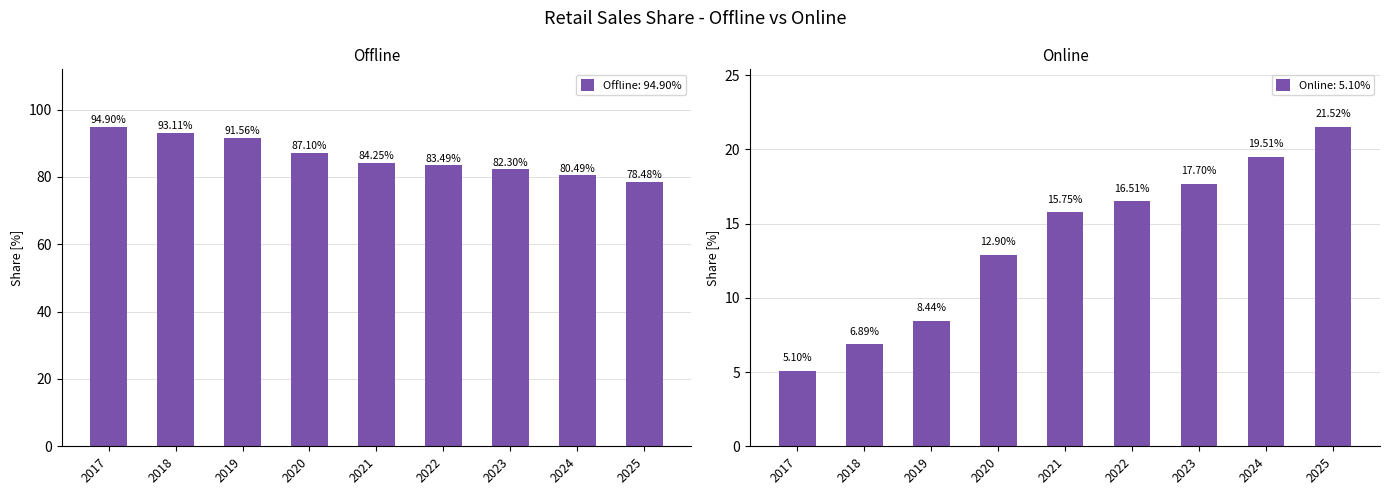

What are all the series names shown in the legend?

Offline, Online